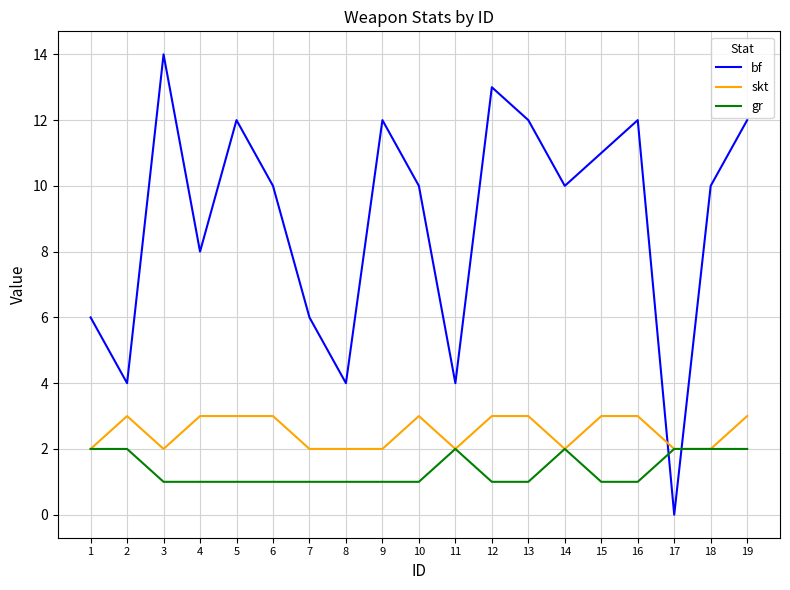

Is it true that bf equals 6 at 13?

False